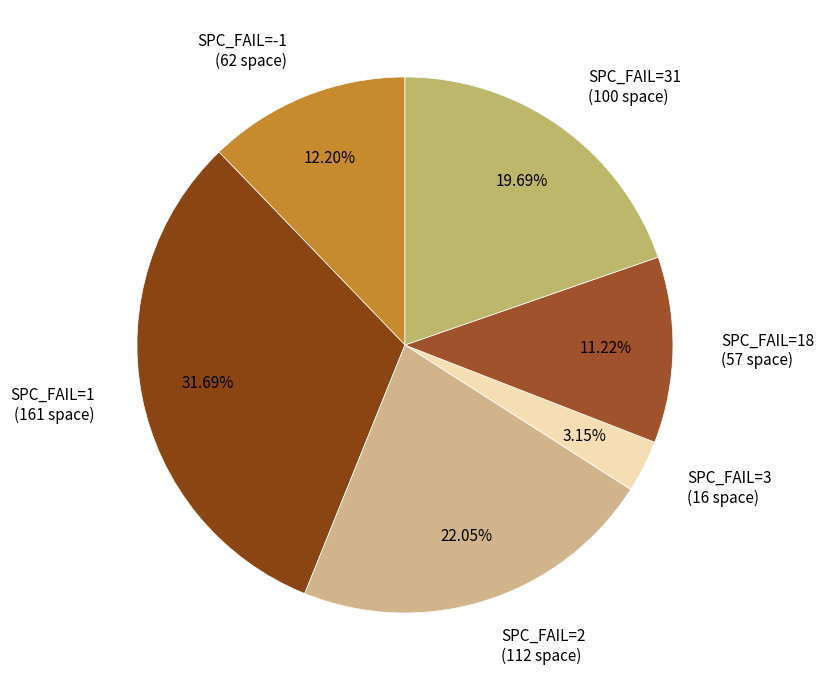

Rank the categories by value from lowest to highest.

SPC_FAIL=3, SPC_FAIL=18, SPC_FAIL=-1, SPC_FAIL=31, SPC_FAIL=2, SPC_FAIL=1